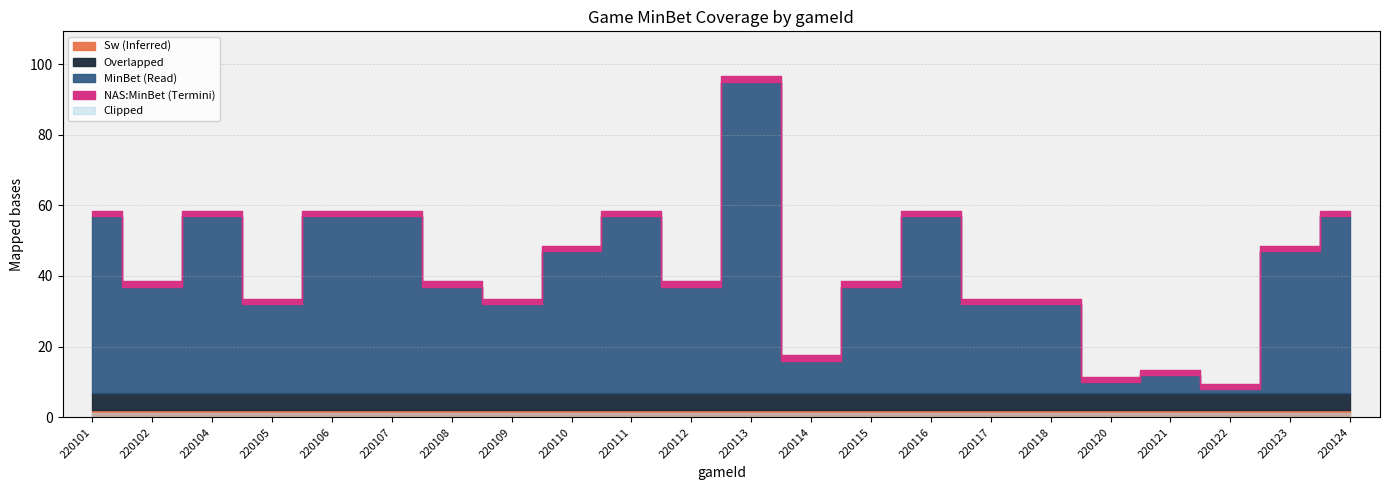

In MinBet, how many points are lower than both neighbors (excluding endpoints)?

7